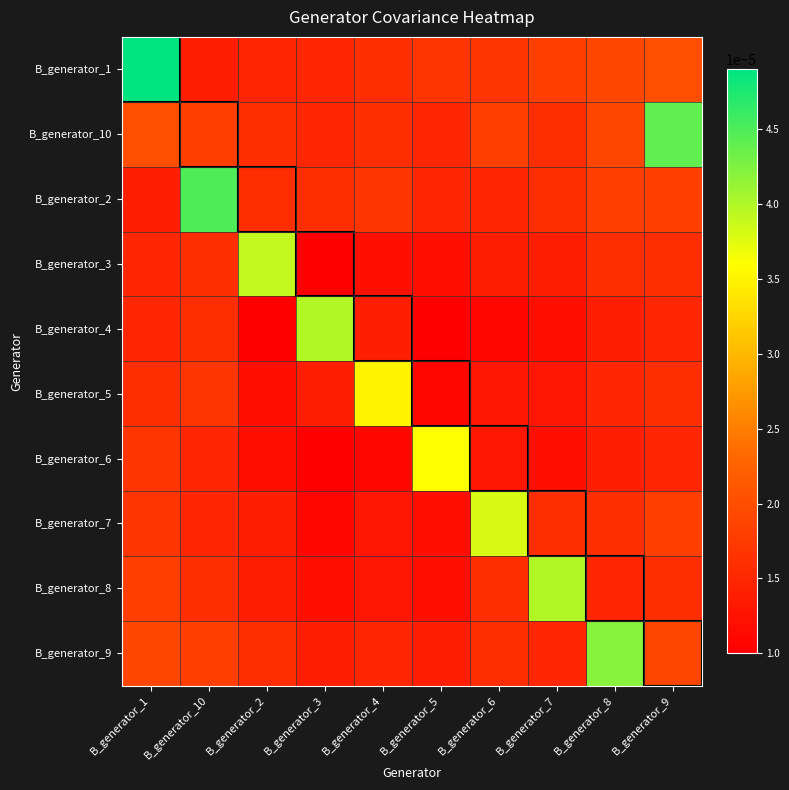

At which category is the sum across all series the highest?

B_generator_1